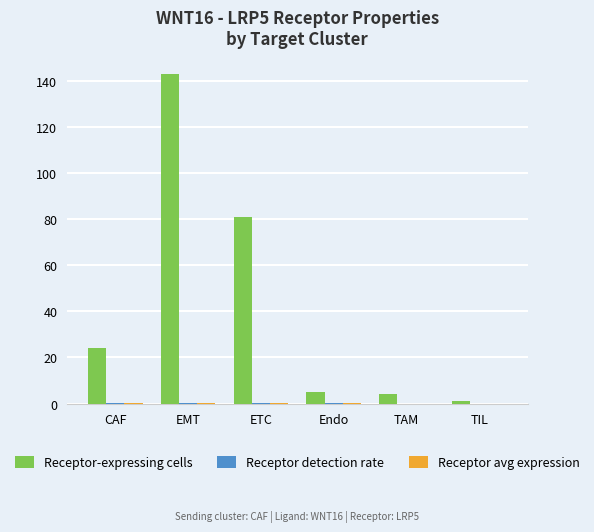

At which category does the chart reach its peak across all series?

EMT